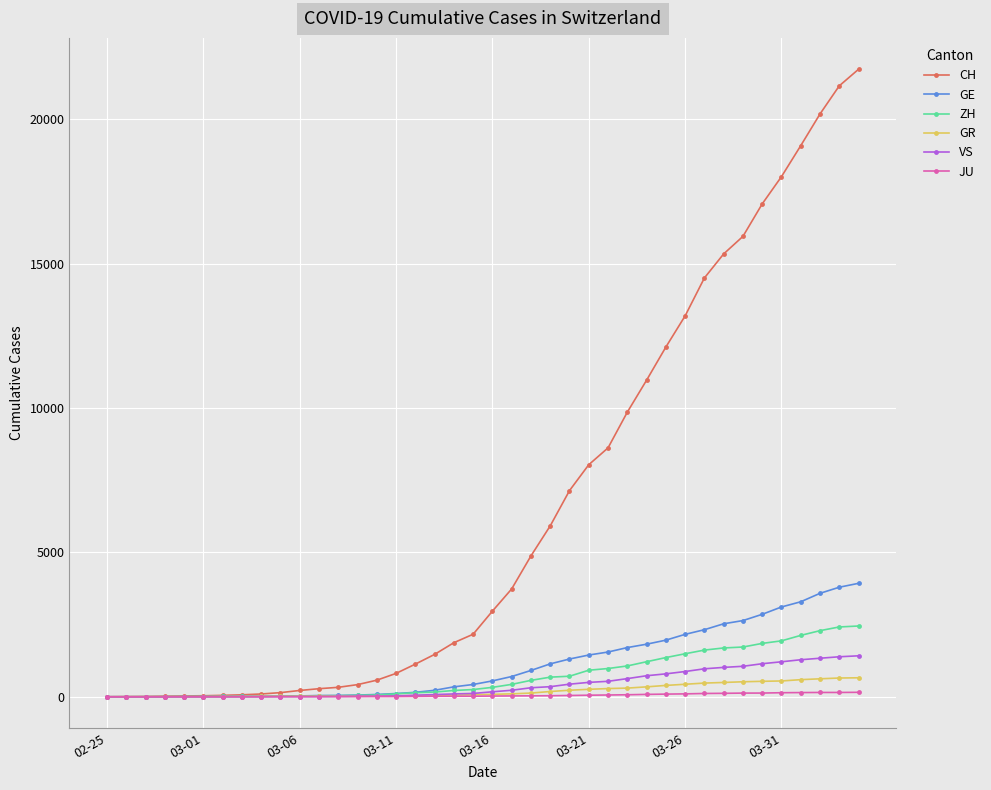

What is the difference between the second highest and second lowest values in the VS series?

1385